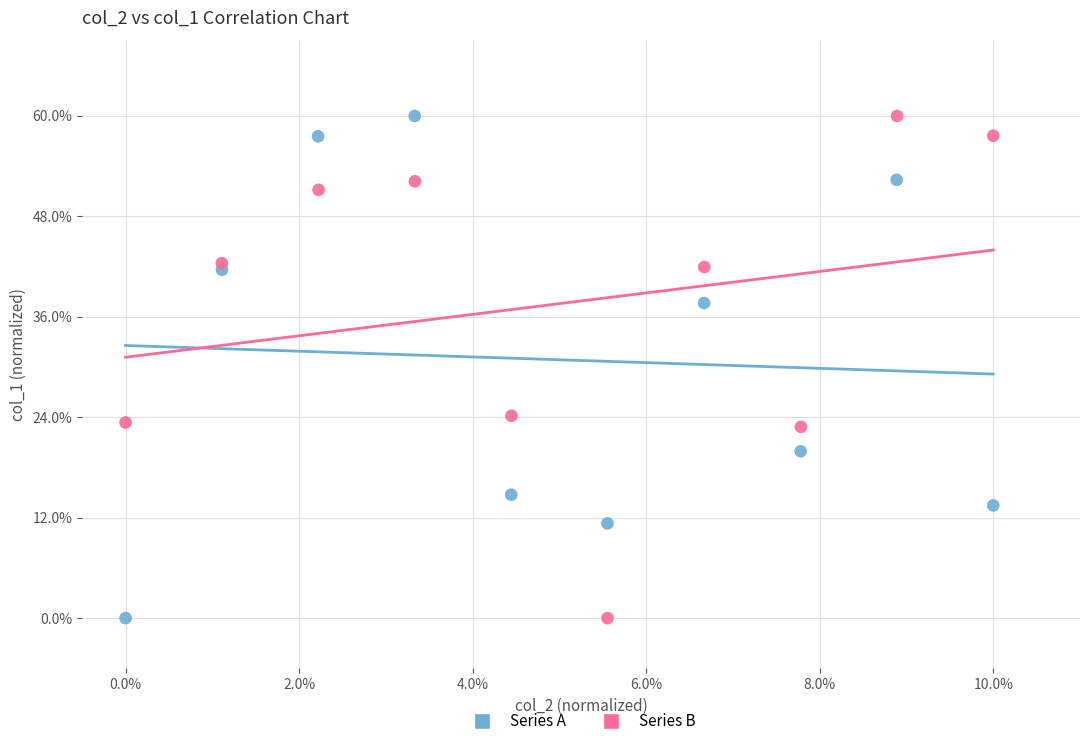

What are all the series names shown in the legend?

Series A, Series B